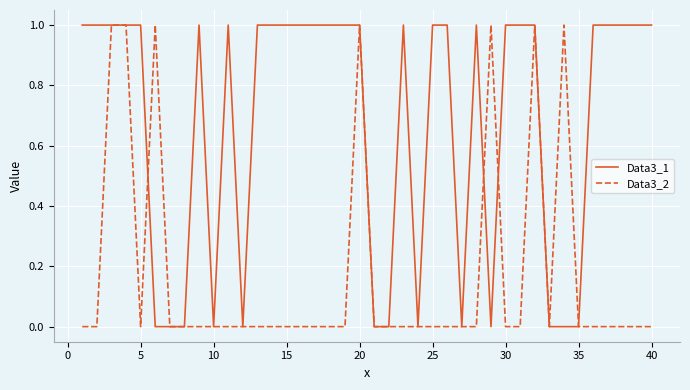

Reading left to right, transcribe all the data shown in this chart.

Data3_1: 1	1	1	1	1	0	0	0	1	0	1	0	1	1	1	1	1	1	1	1	0	0	1	0	1	1	0	1	0	1	1	1	0	0	0	1	1	1	1	1
Data3_2: 0	0	1	1	0	1	0	0	0	0	0	0	0	0	0	0	0	0	0	1	0	0	0	0	0	0	0	0	1	0	0	1	0	1	0	0	0	0	0	0